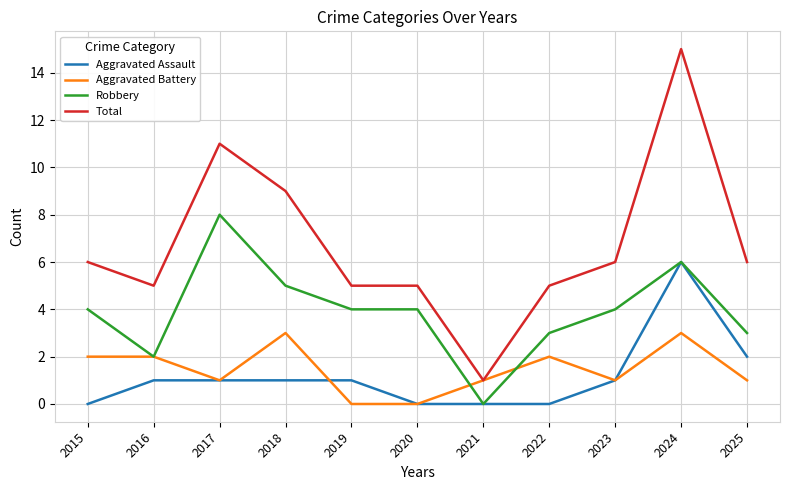

Is it true that Aggravated Battery equals 3 at 2022?

False